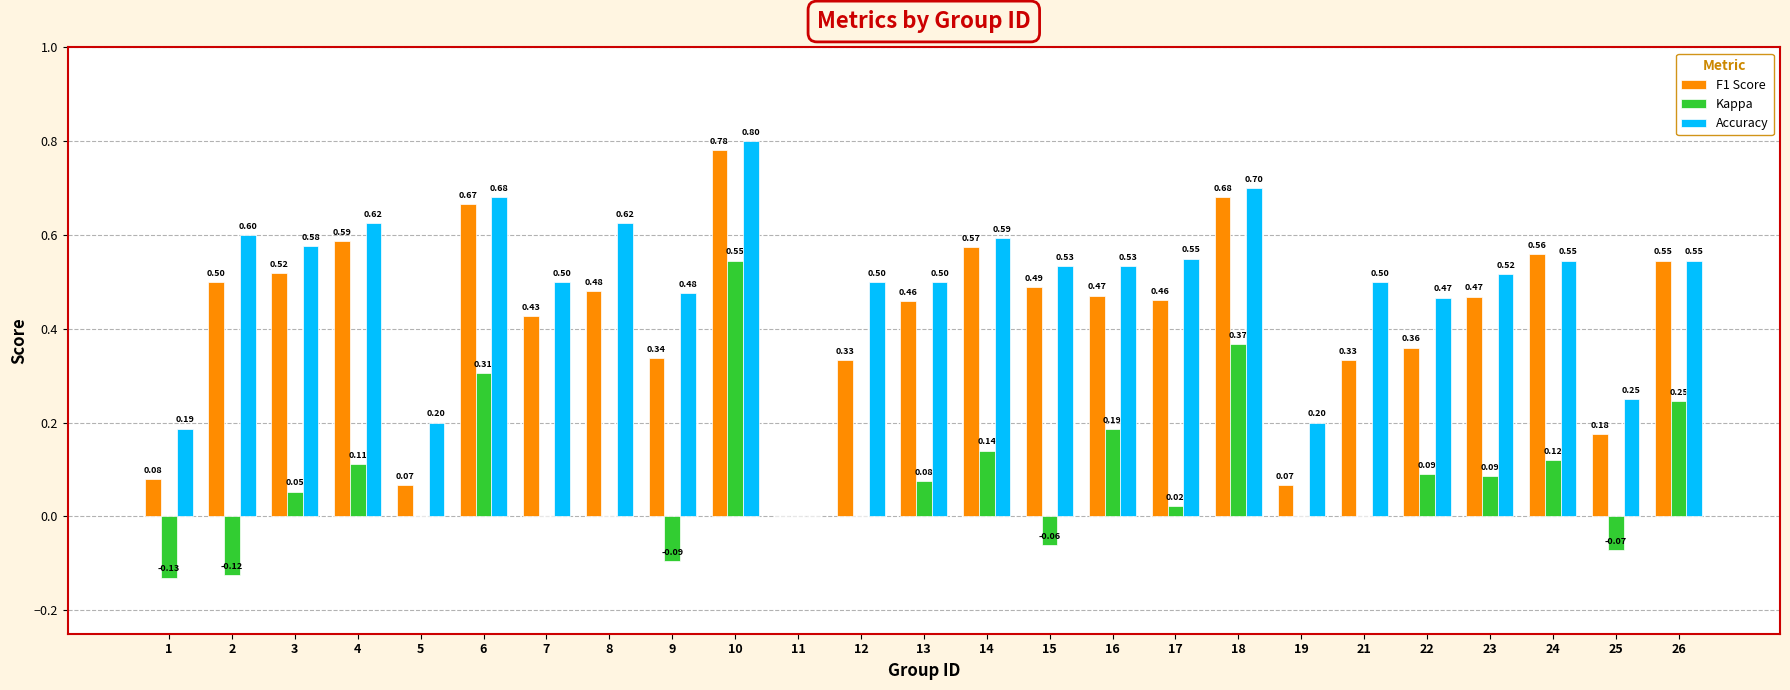

Which series changed the most between 14 and 16?

F1 Score